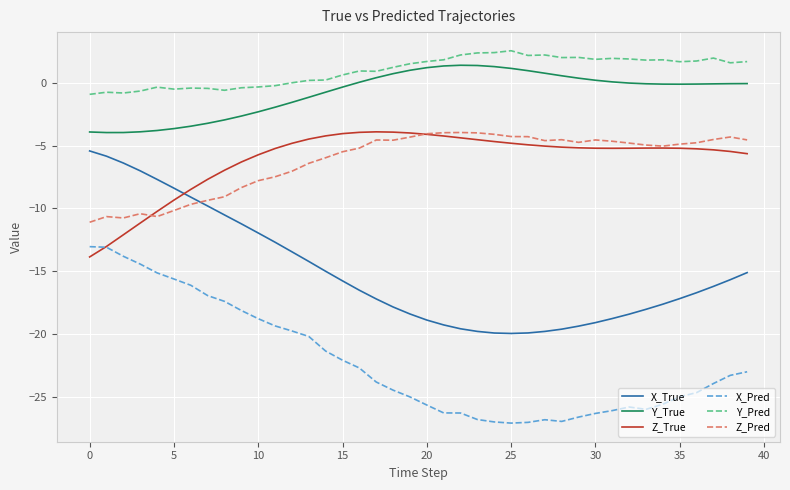

How many times do X_True and Z_Pred cross each other?

1